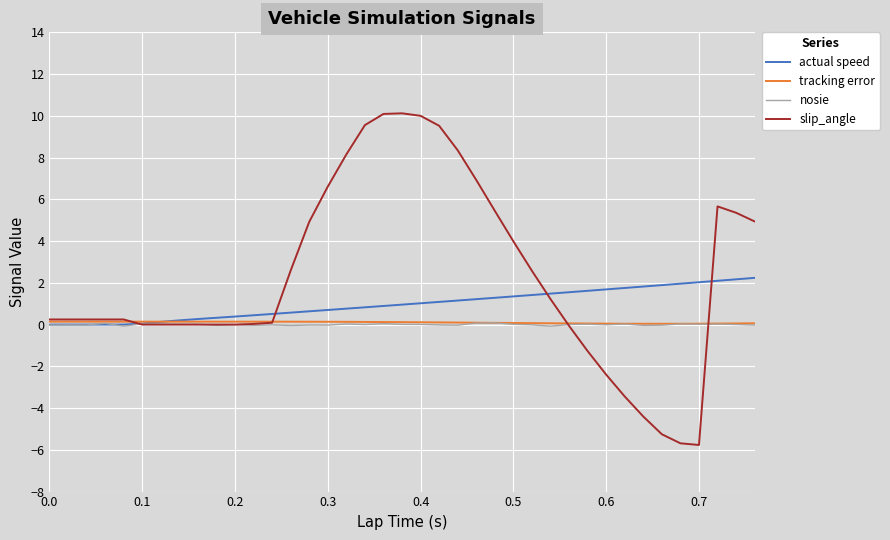

Where does the nosie series first go above 0?

0.4